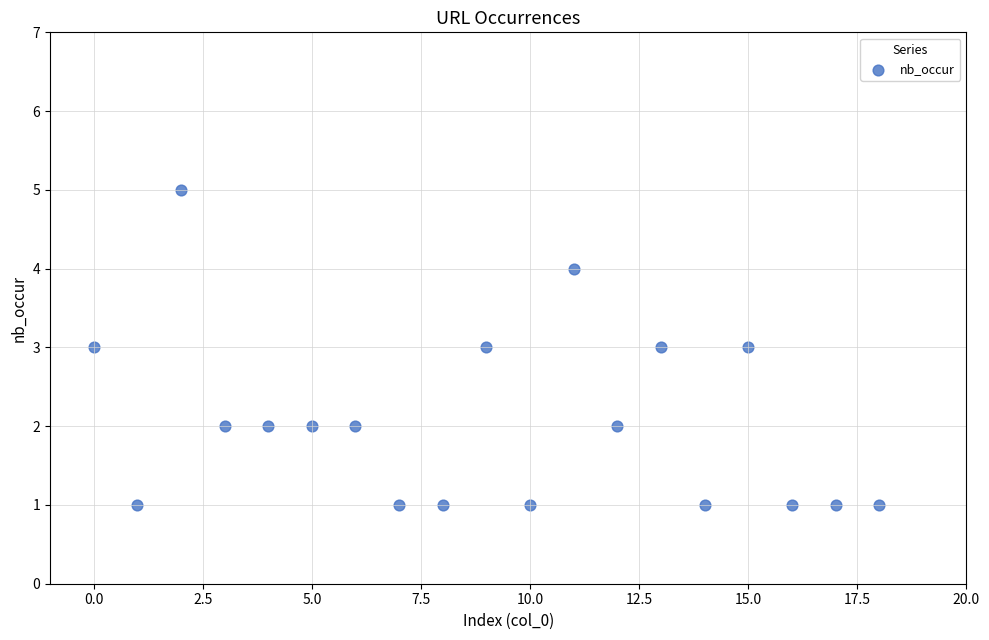

What is the range of Y values (max minus min)?

4